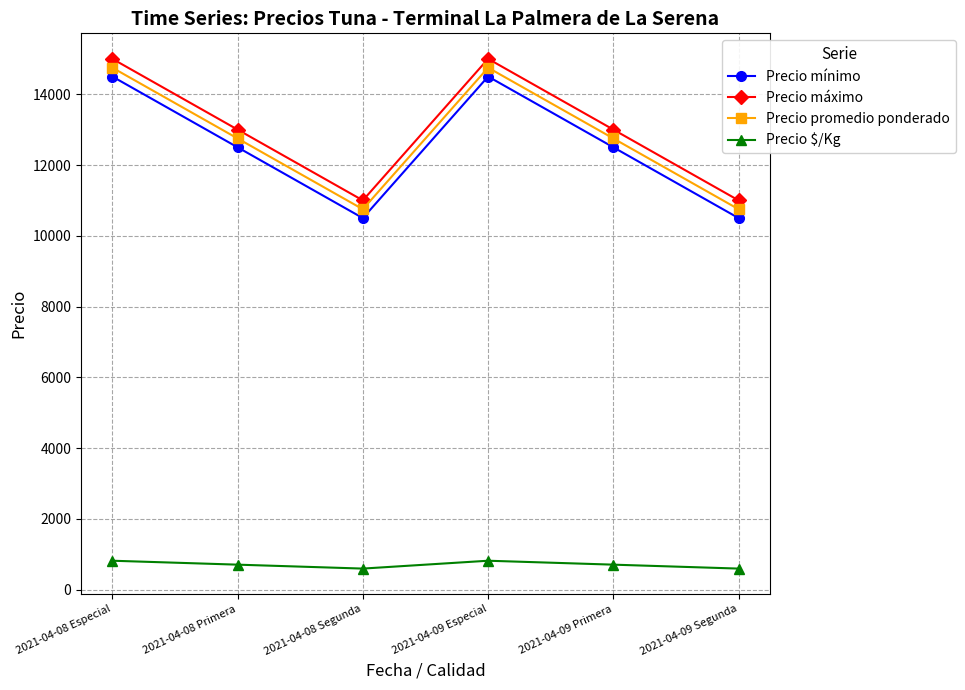

Is the value of Precio $/Kg at 2021-04-08 Especial greater than the value of Precio promedio ponderado at 2021-04-09 Segunda?

No